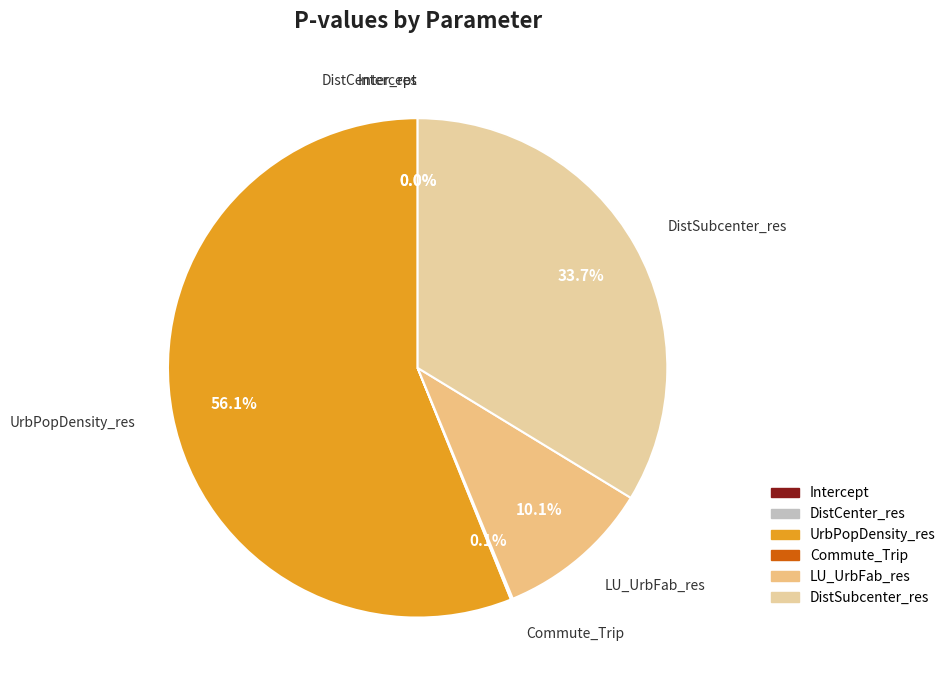

To the nearest percent, what is the difference between the largest and smallest slice percentages?

56%